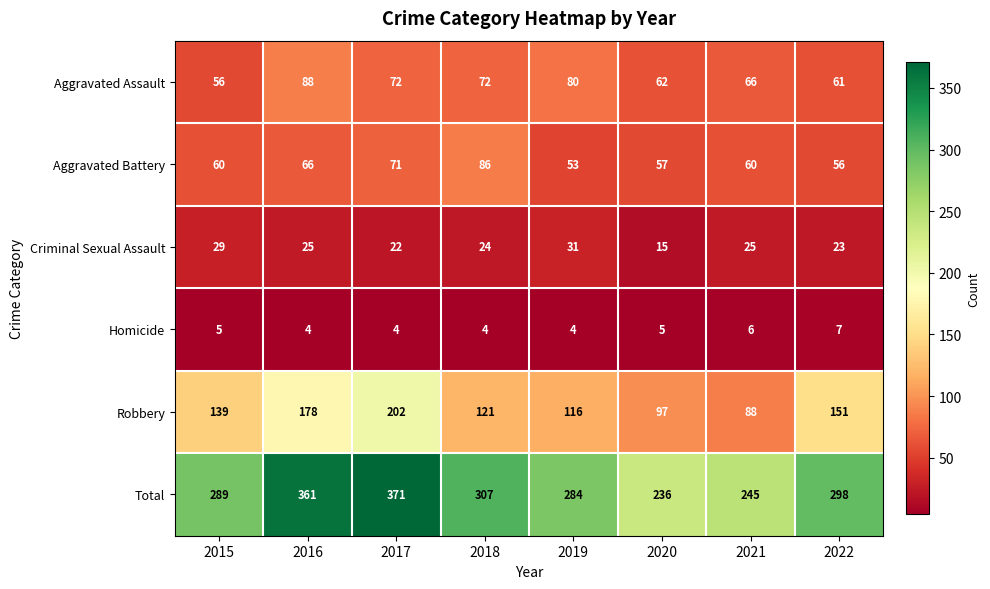

What value does the Total series have at 2015, to the nearest 50?

300